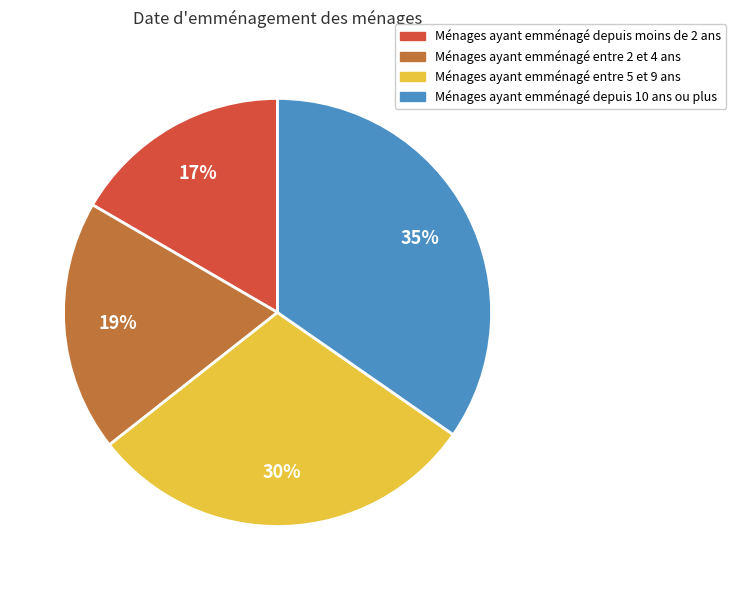

What is the smallest slice in the pie chart?

Ménages ayant emménagé depuis moins de 2 ans